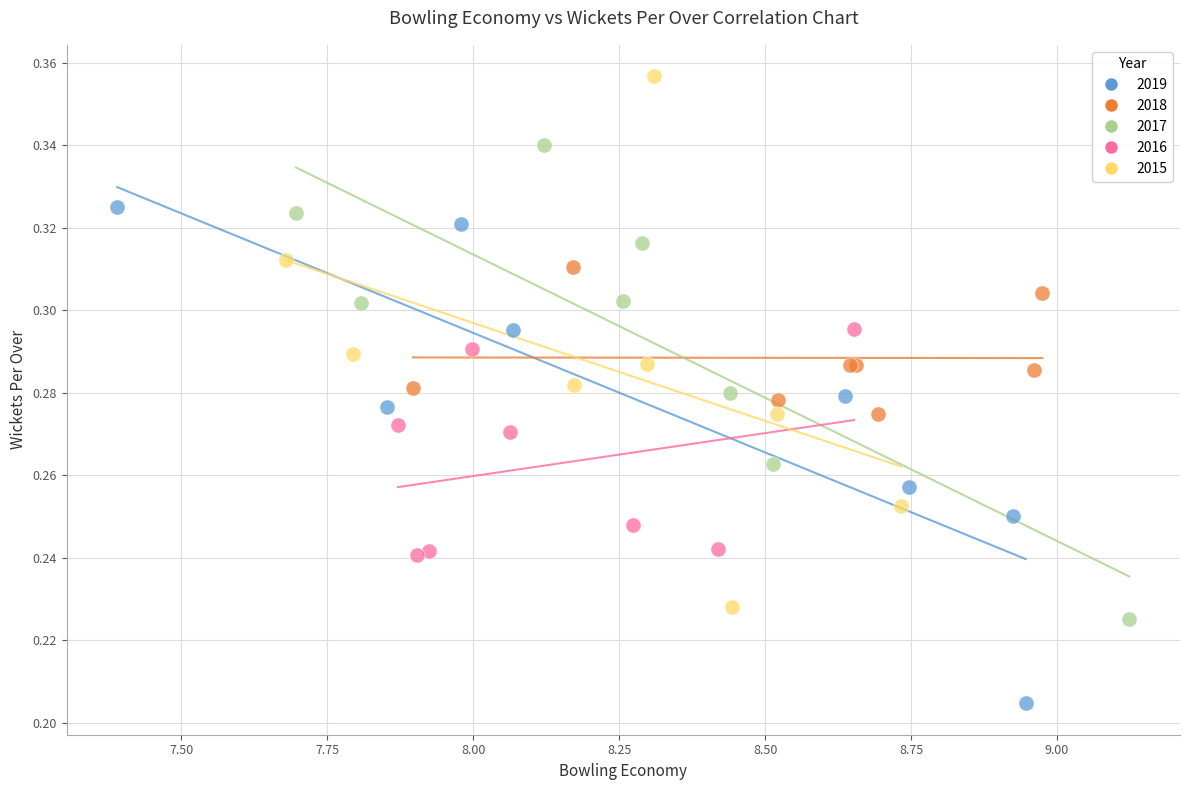

What are all the series names shown in the legend?

2019, 2018, 2017, 2016, 2015